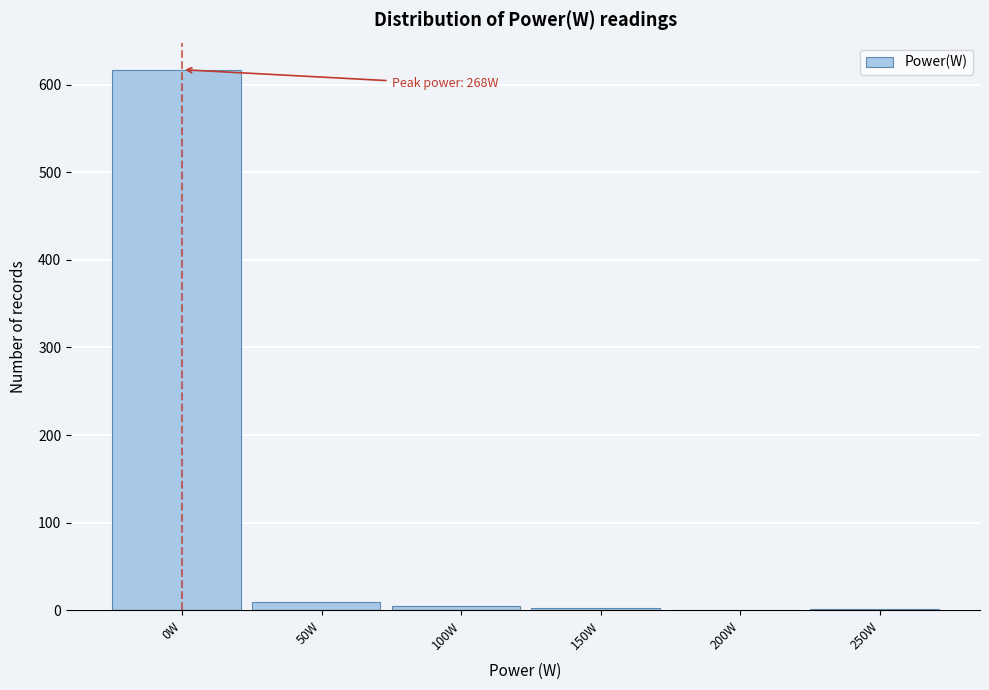

The chart shows a value of 5 at 100W. True or false?

True